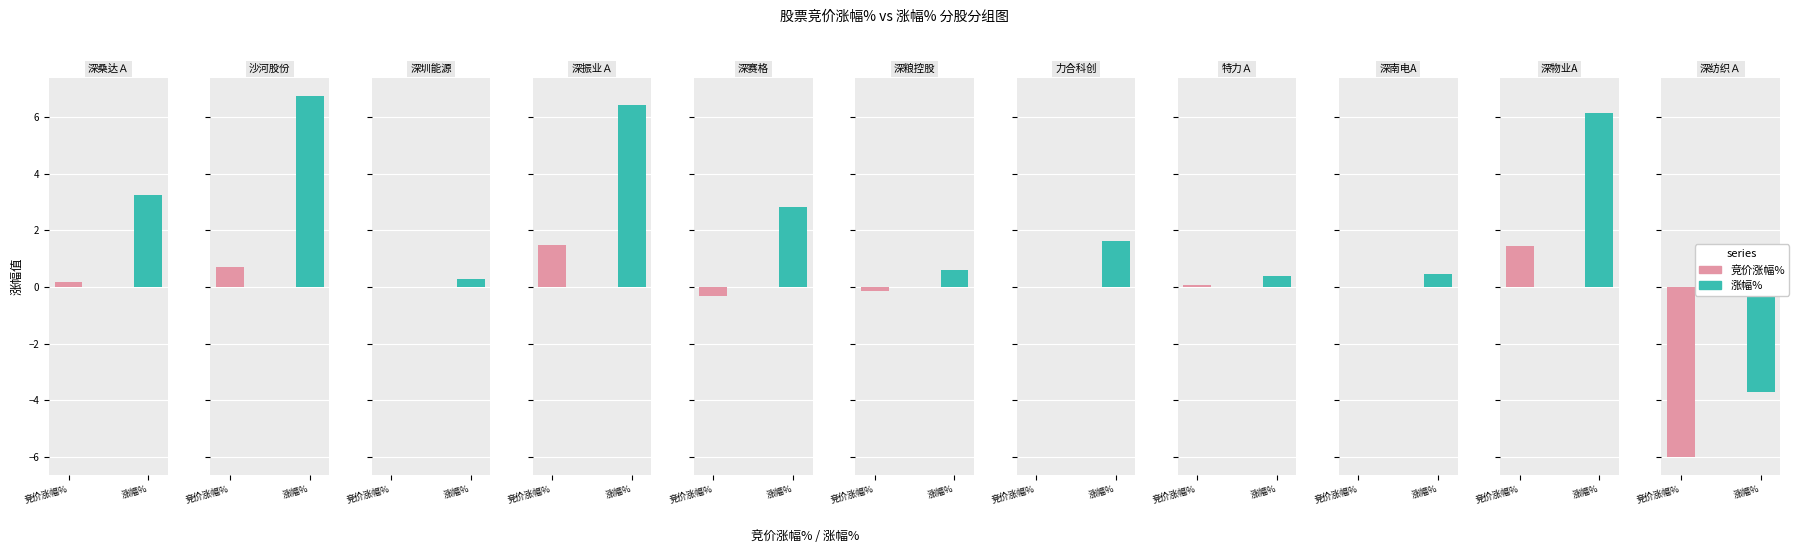

Count the number of data series in this chart.

2